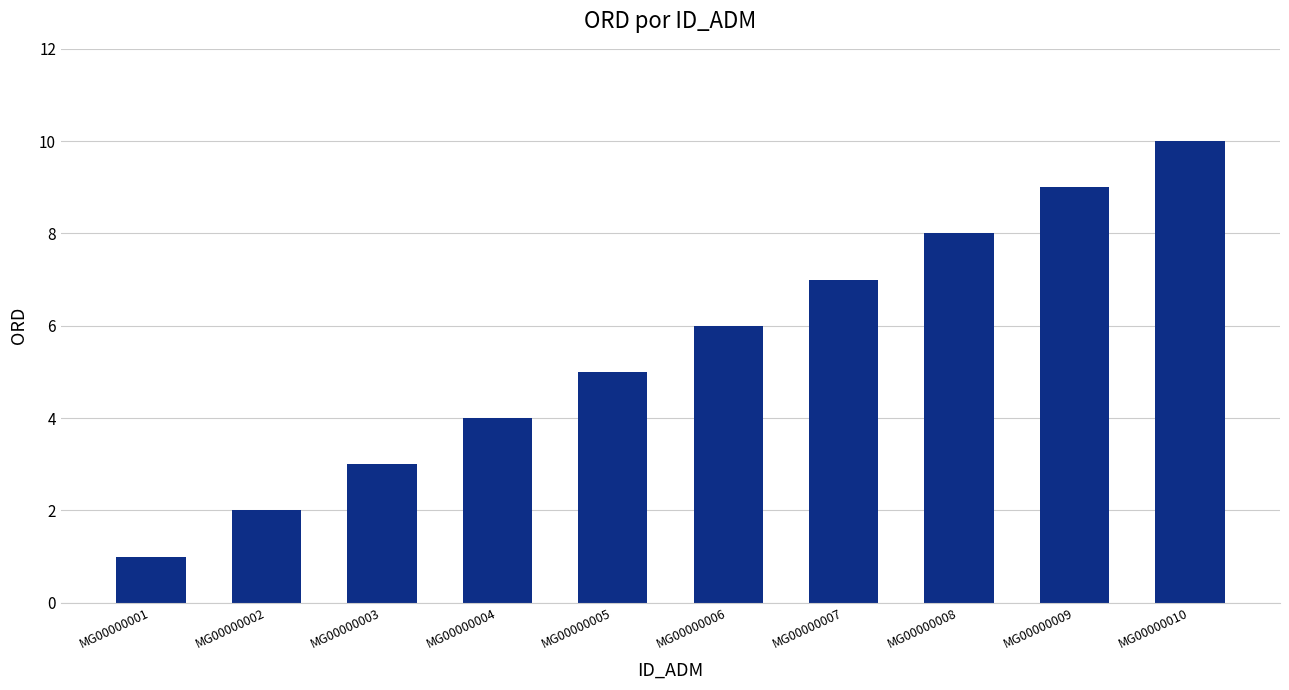

How many data points does each series have?

10